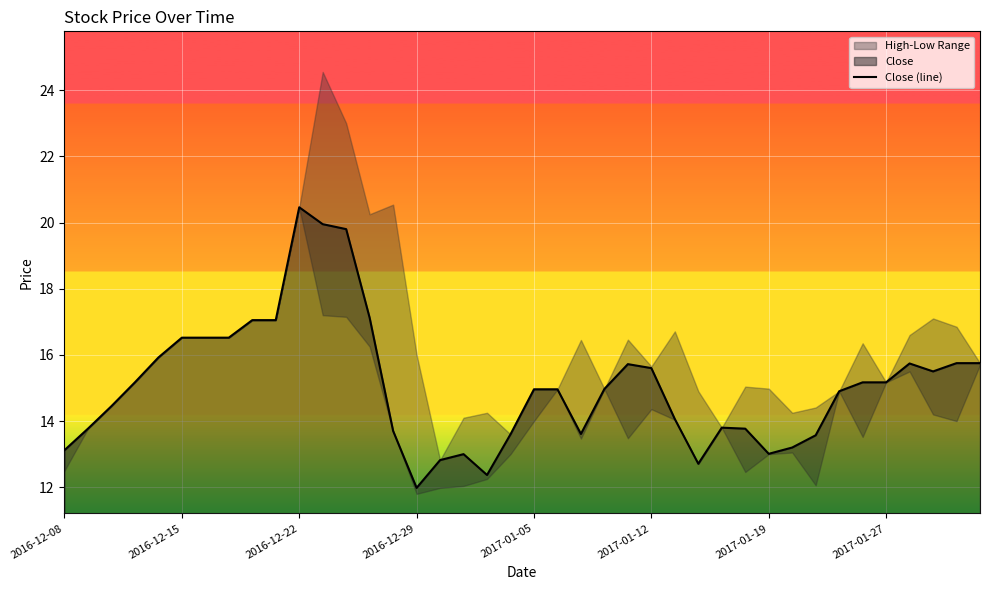

Read the value at 9.

17.0